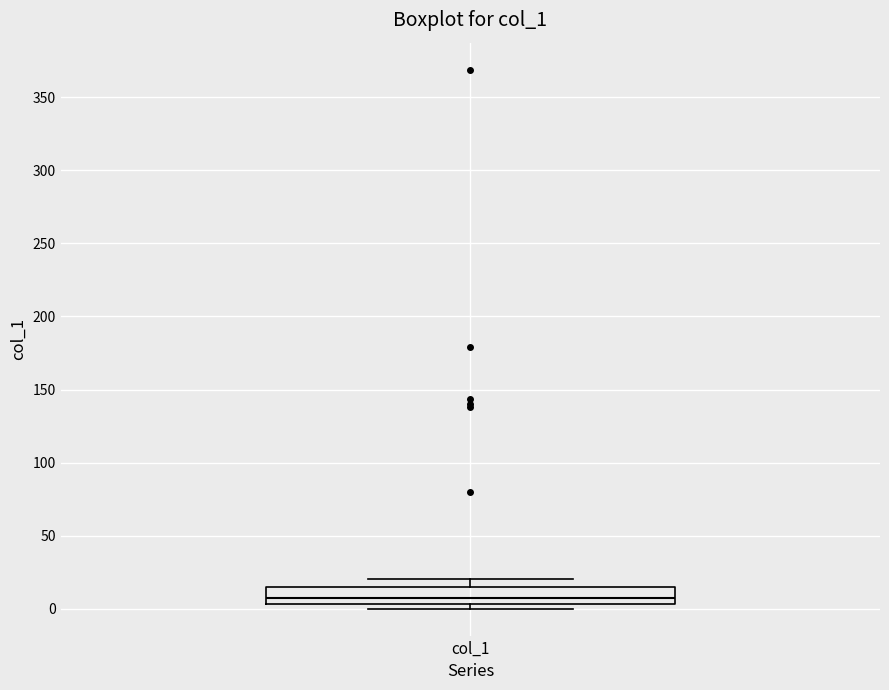

Transcribe this box plot: give where the median line is, the range the box spans, and where the two whiskers end, as read against the y-axis. The values are not printed on the chart, so give them approximately, as read against the axis.

median 5 (just above the box's lower edge), box 5 to 15, whiskers 0 to 20